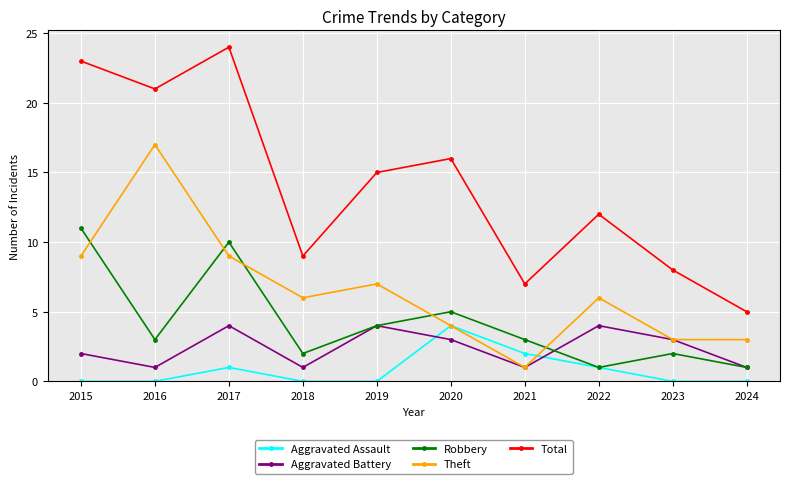

What is the difference between the Total values at 2019 and 2018?

6